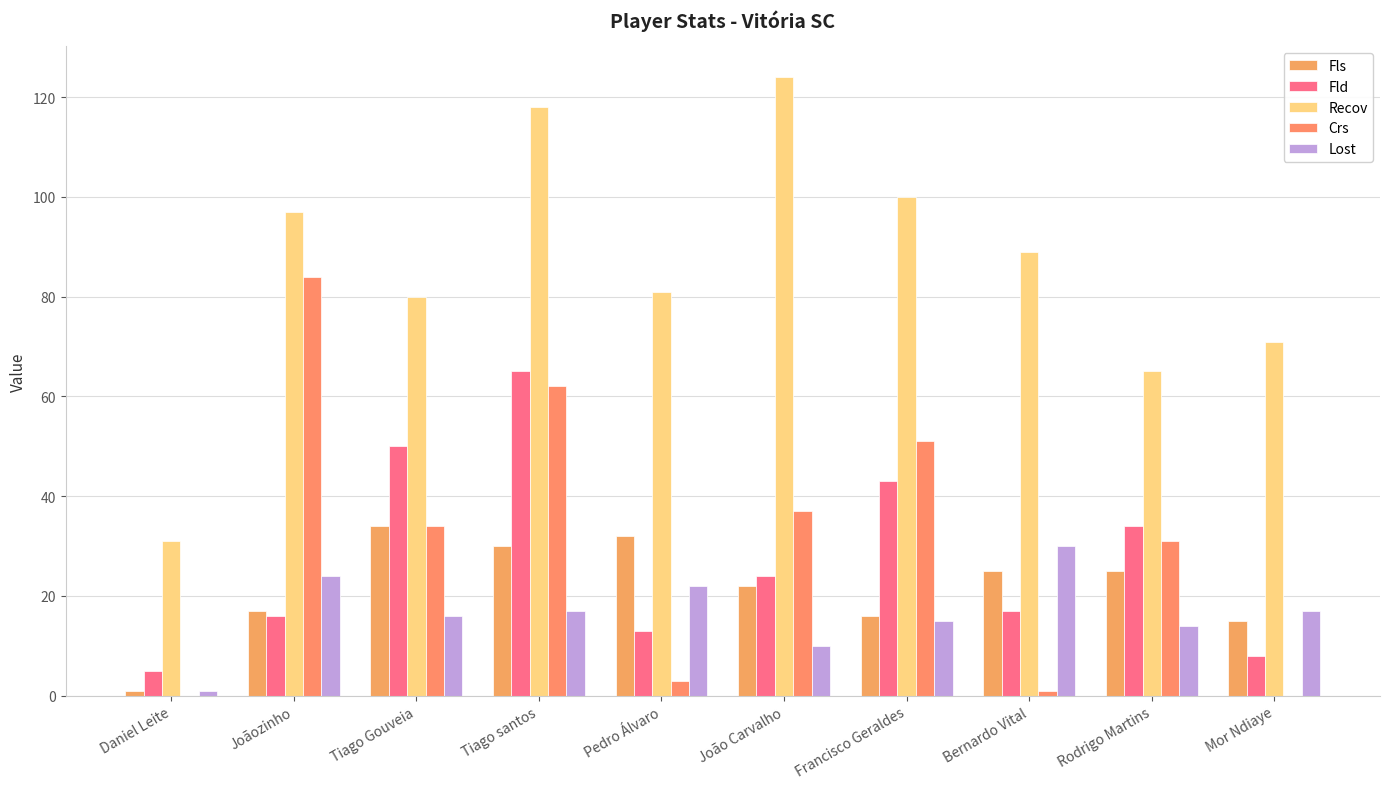

At which label does Lost reach its minimum?

Daniel Leite